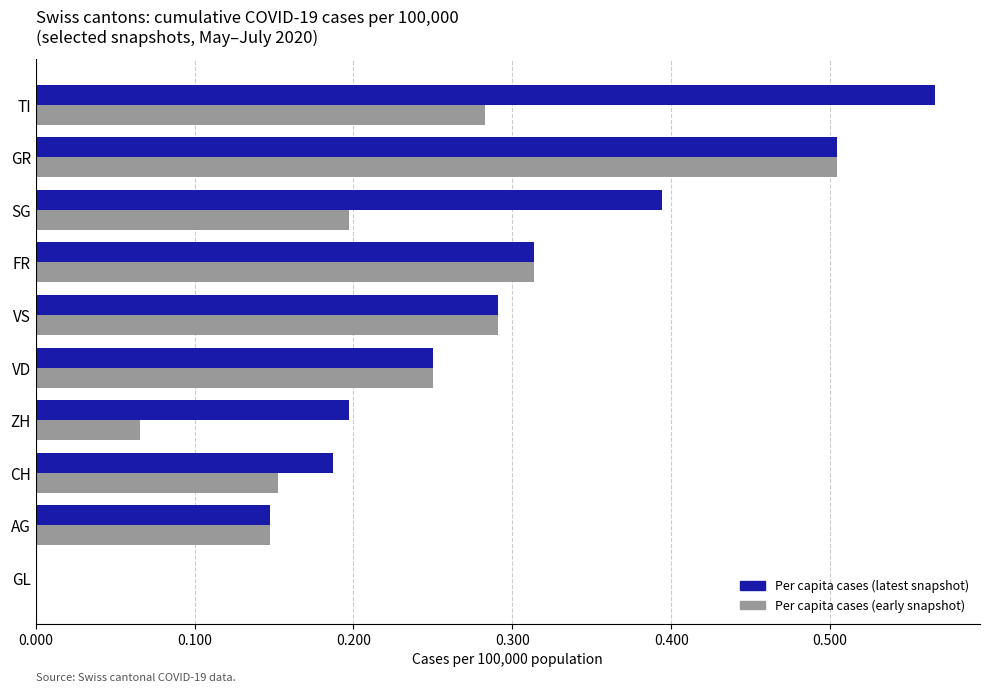

Which series changed the most between SG and GR?

Per capita cases (early snapshot)